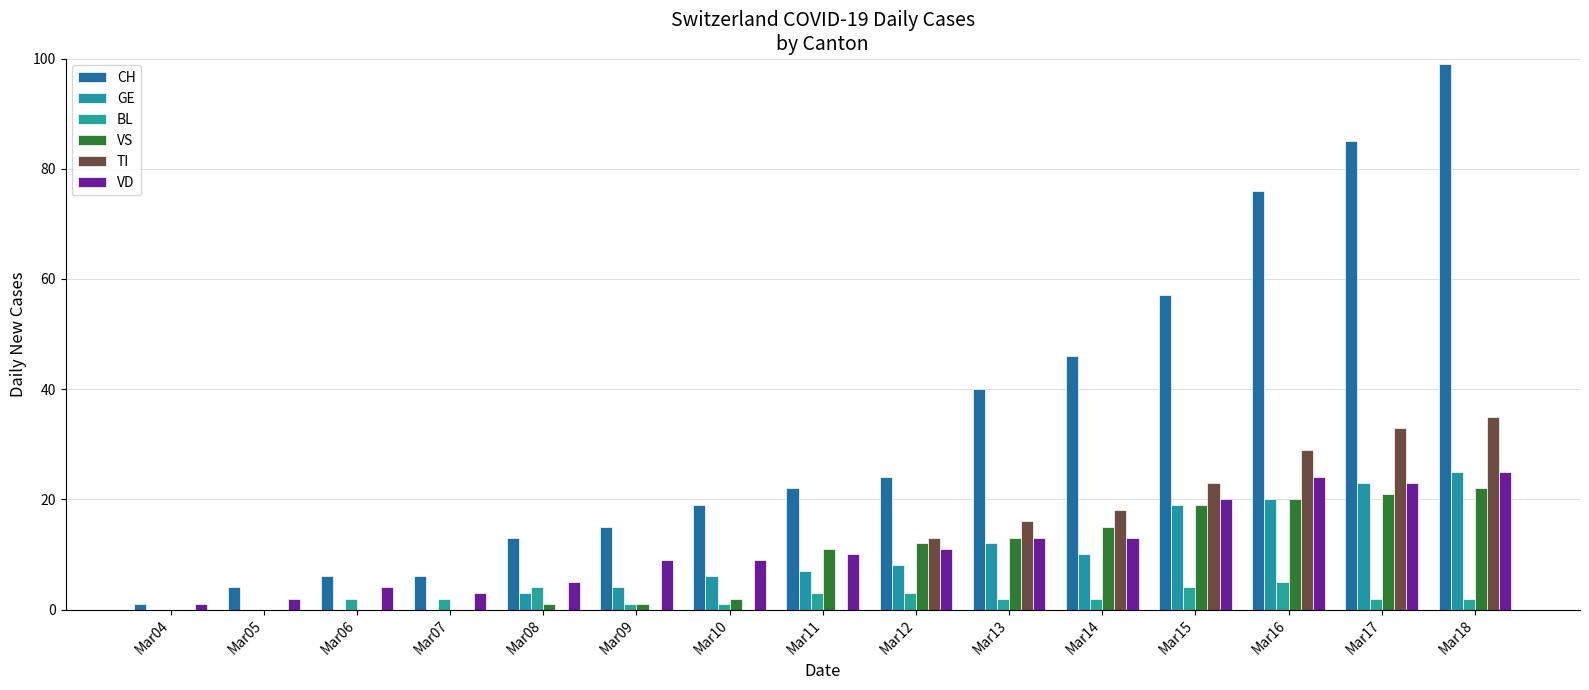

Is the value of TI at Mar11 greater than the value of CH at Mar07?

No